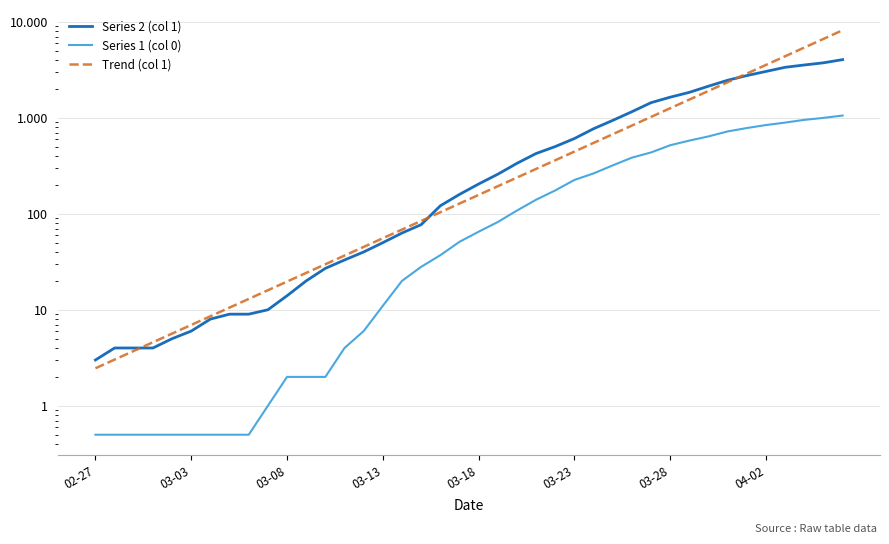

Is the value of Trend (col 1) at 21 greater than the value of Series 1 (col 0) at 33?

No